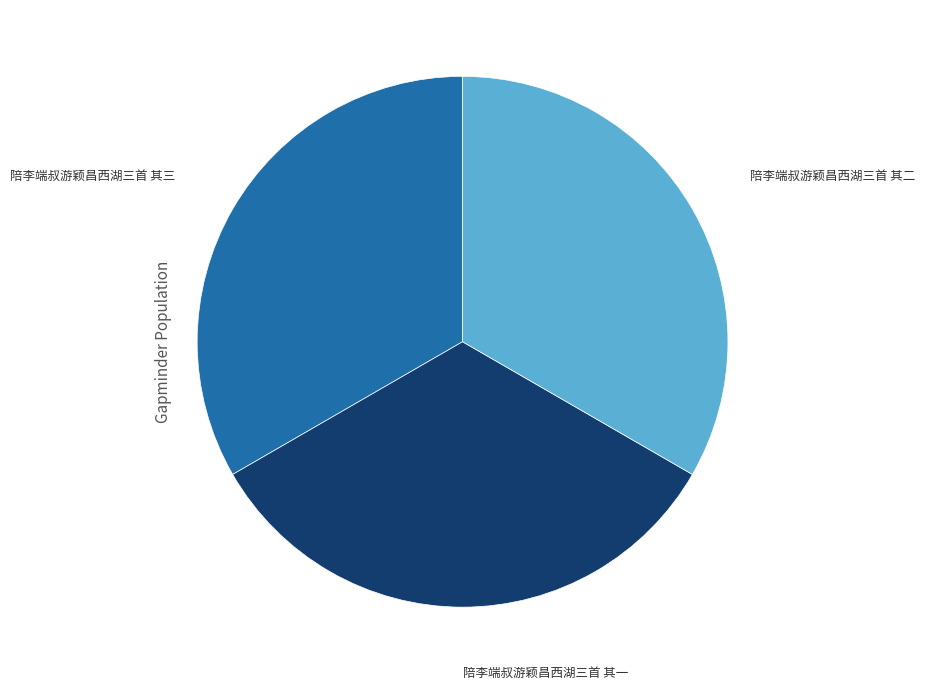

Is 陪李端叔游颖昌西湖三首 其一 the majority of the pie?

No